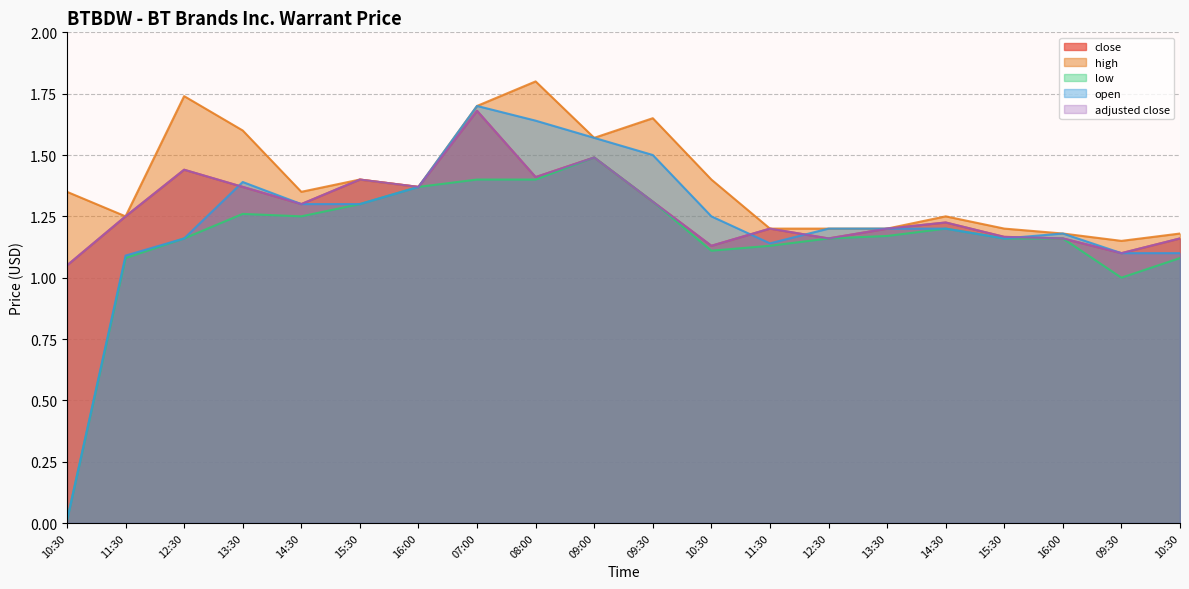

What is the sum of all open values?

24.6